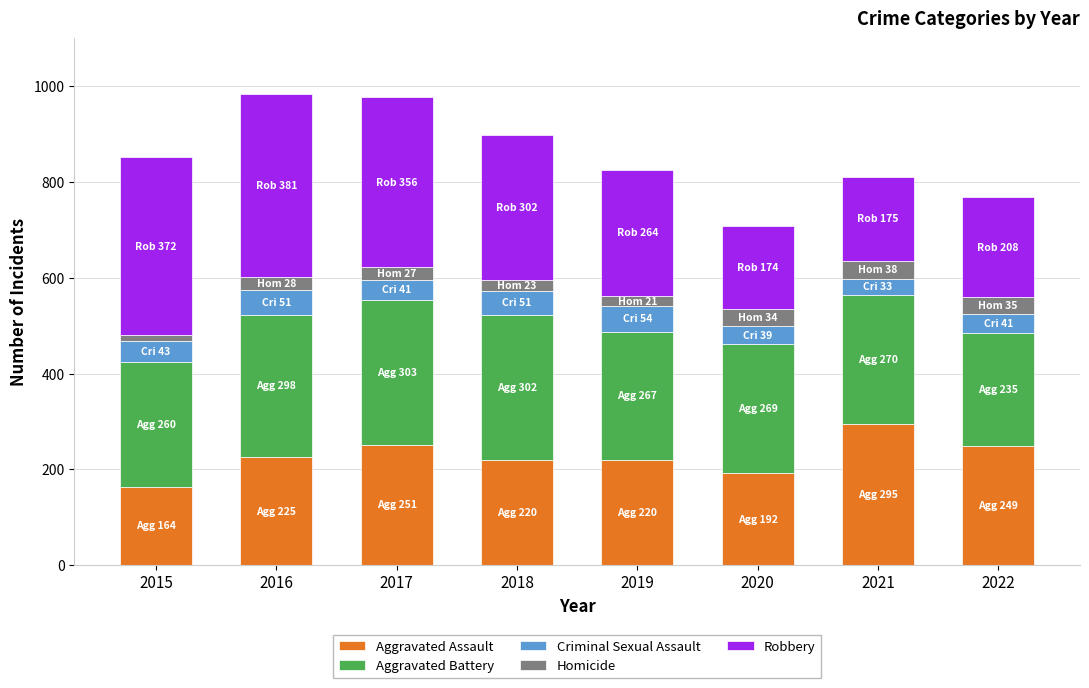

How many categories are shown in the chart?

8